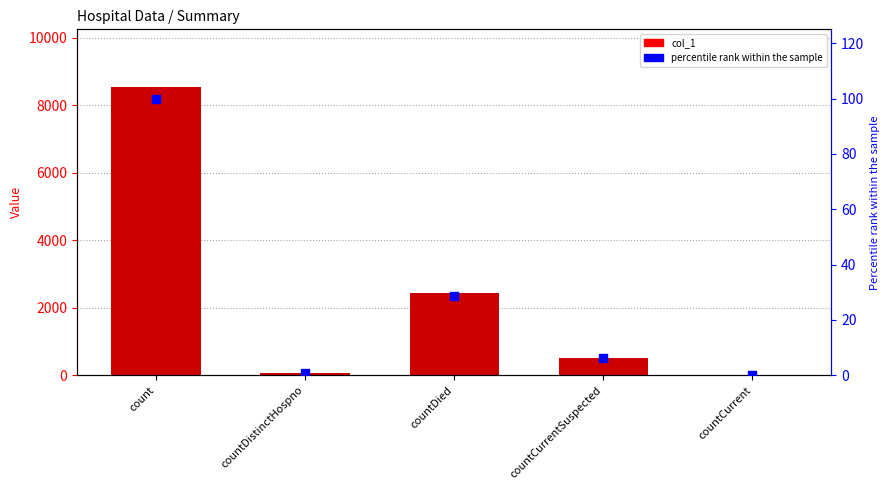

Which series has the largest total across all categories?

col_1